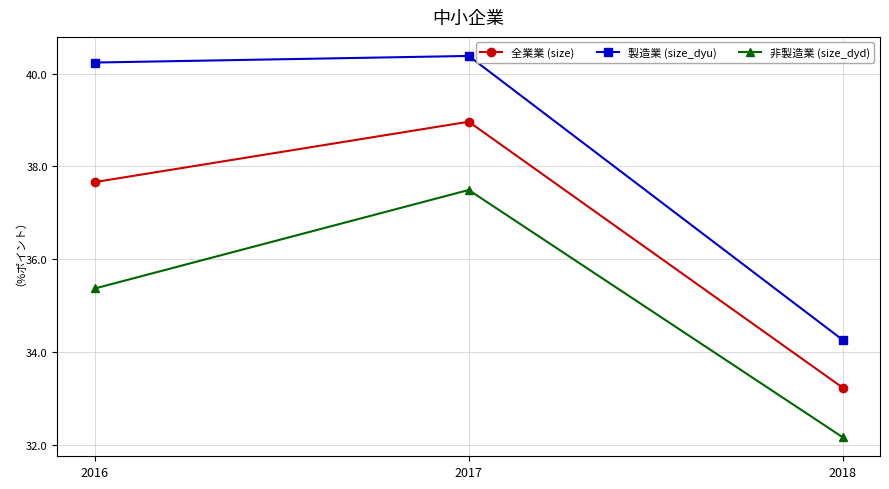

At which category does the chart reach its peak across all series?

2017